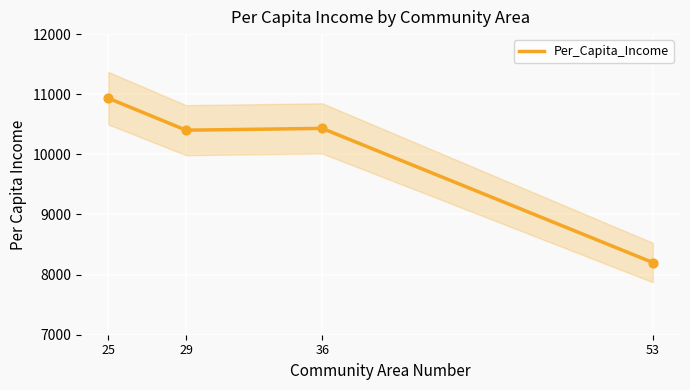

Approximately how many times larger is the value at 25 compared to 53?

1.3